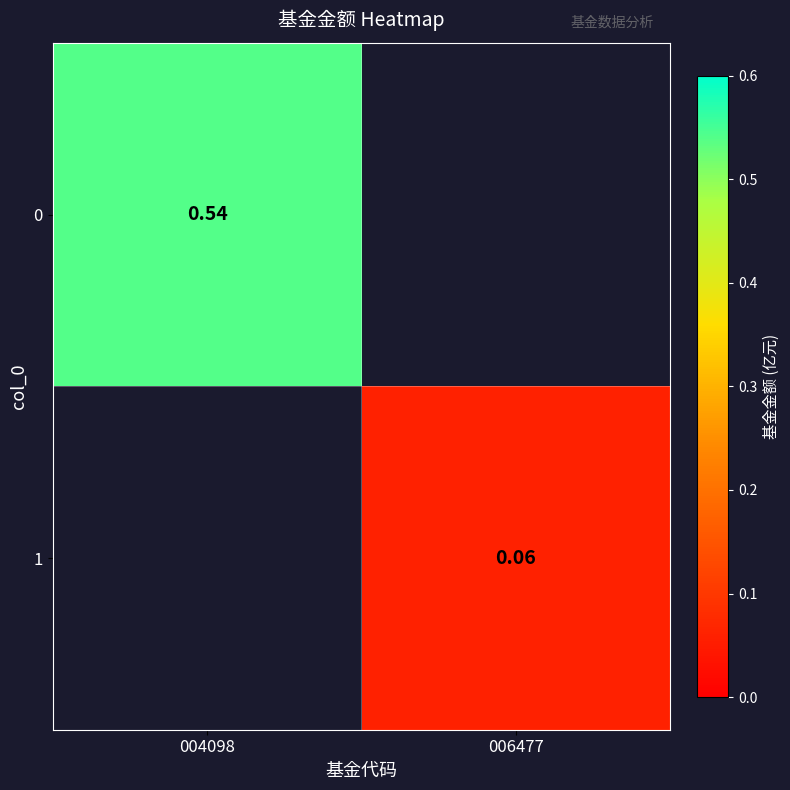

Is the value of 1 at 006477 greater than the value of 0 at 004098?

No